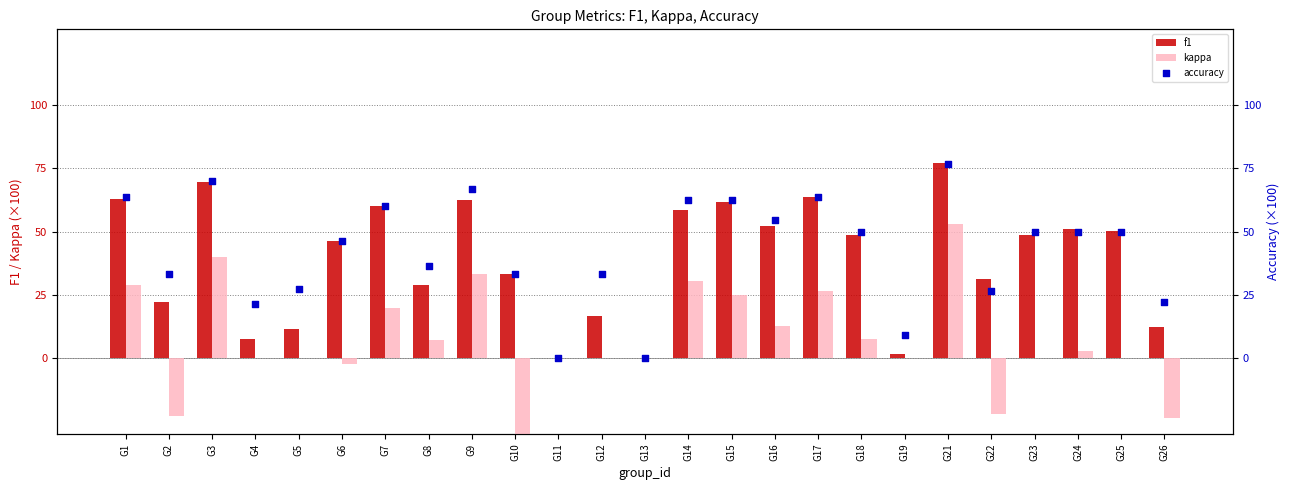

Is the value of accuracy at G10 greater than the value of kappa at G3?

No